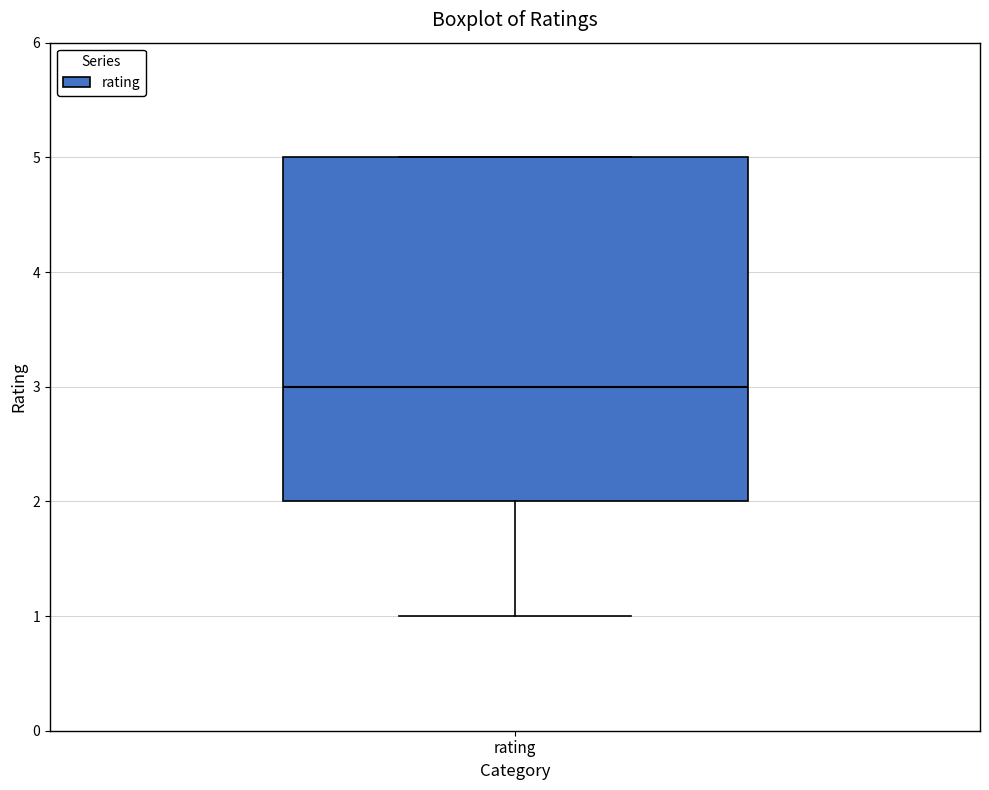

Read this box plot against the y-axis: the position of the median line, the range covered by the box, and the ends of both whiskers. The values are not printed on the chart, so give them approximately, as read against the axis.

median 3, box 2 to 5, whiskers 1 to 5